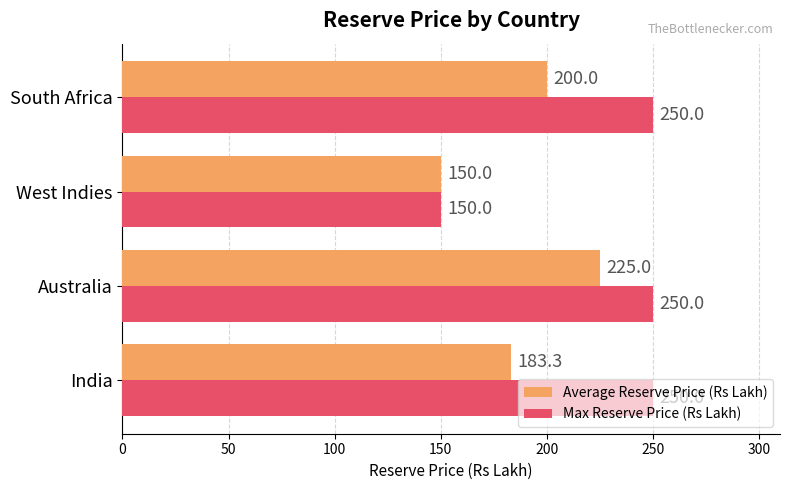

List the series in order of their peak value, highest first.

Max Reserve Price (Rs Lakh), Average Reserve Price (Rs Lakh)